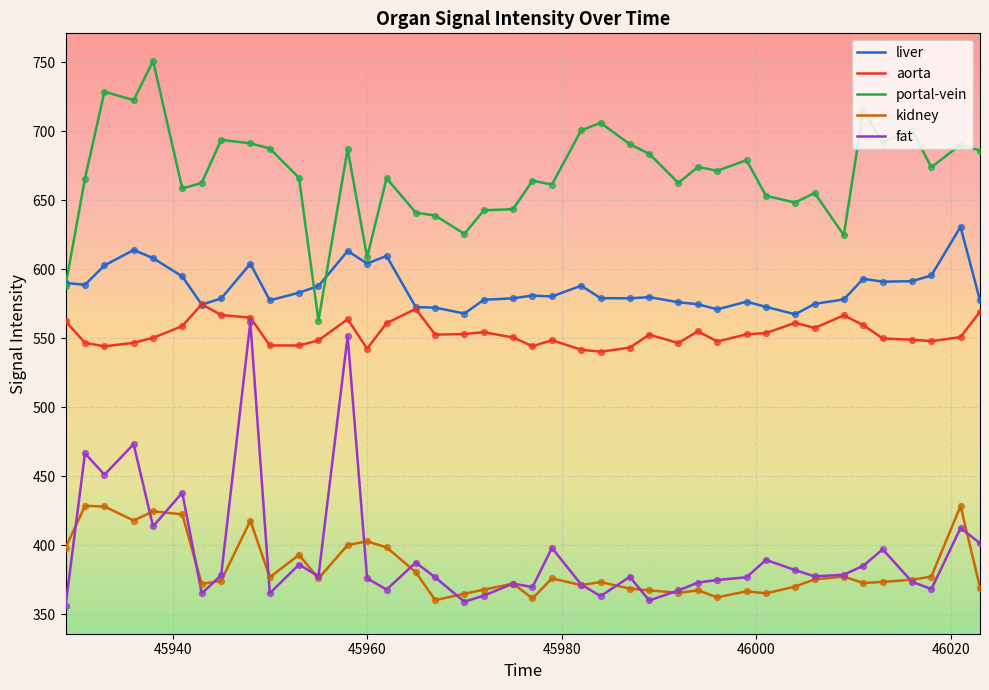

What are all the series names shown in the legend?

liver, aorta, portal-vein, kidney, fat